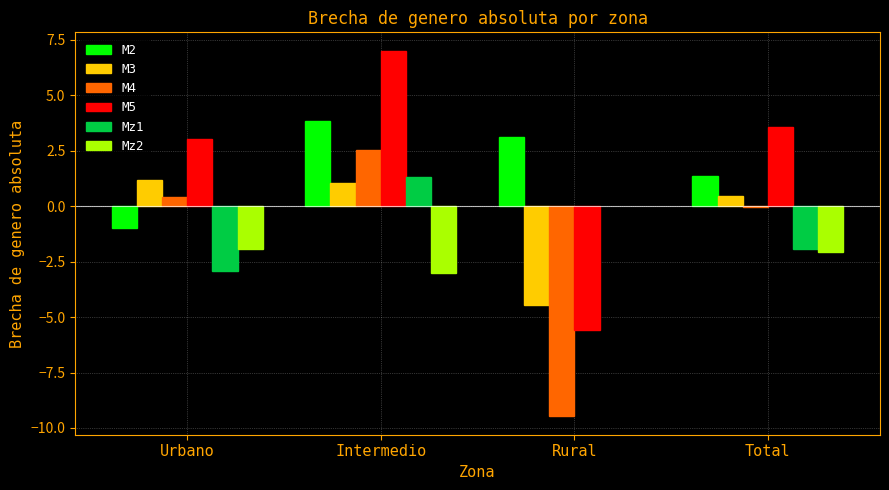

Where is Mz1 nearest to the value 0?

Intermedio